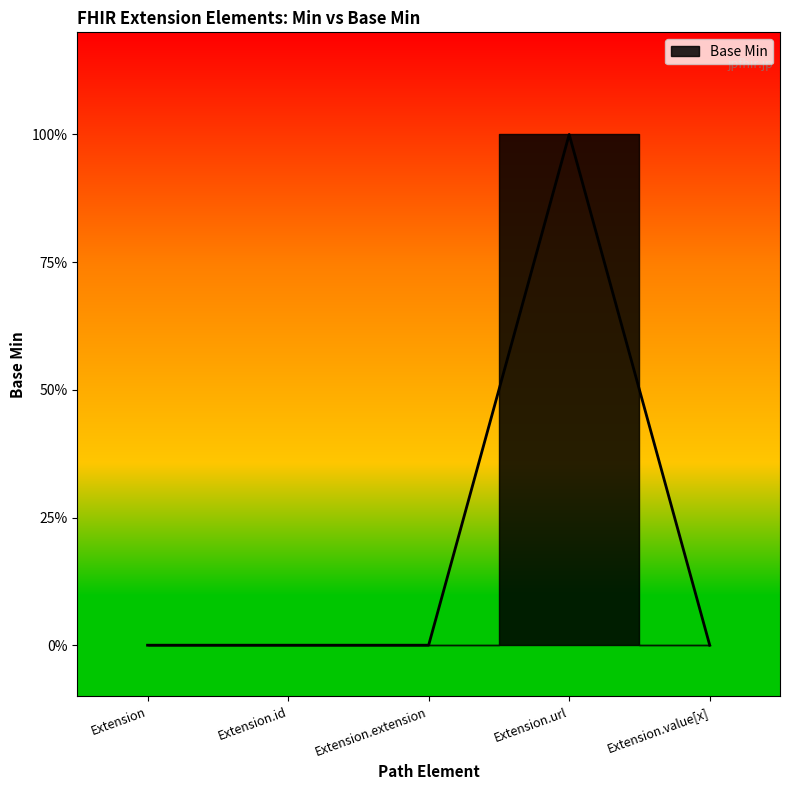

What is the difference between the maximum and second lowest values?

1